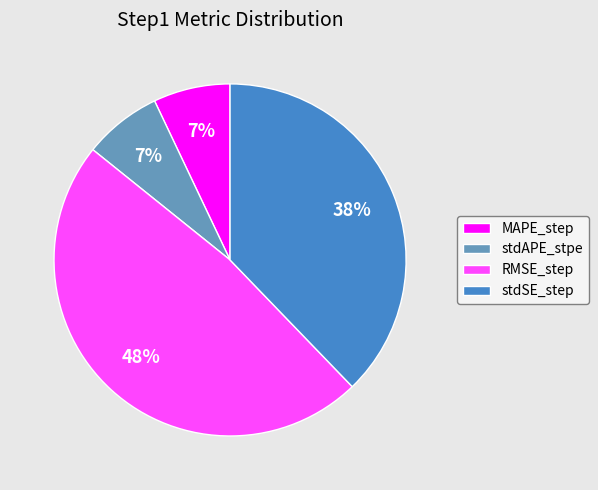

To the nearest percent, what is the combined percentage of stdSE_step and RMSE_step?

86%